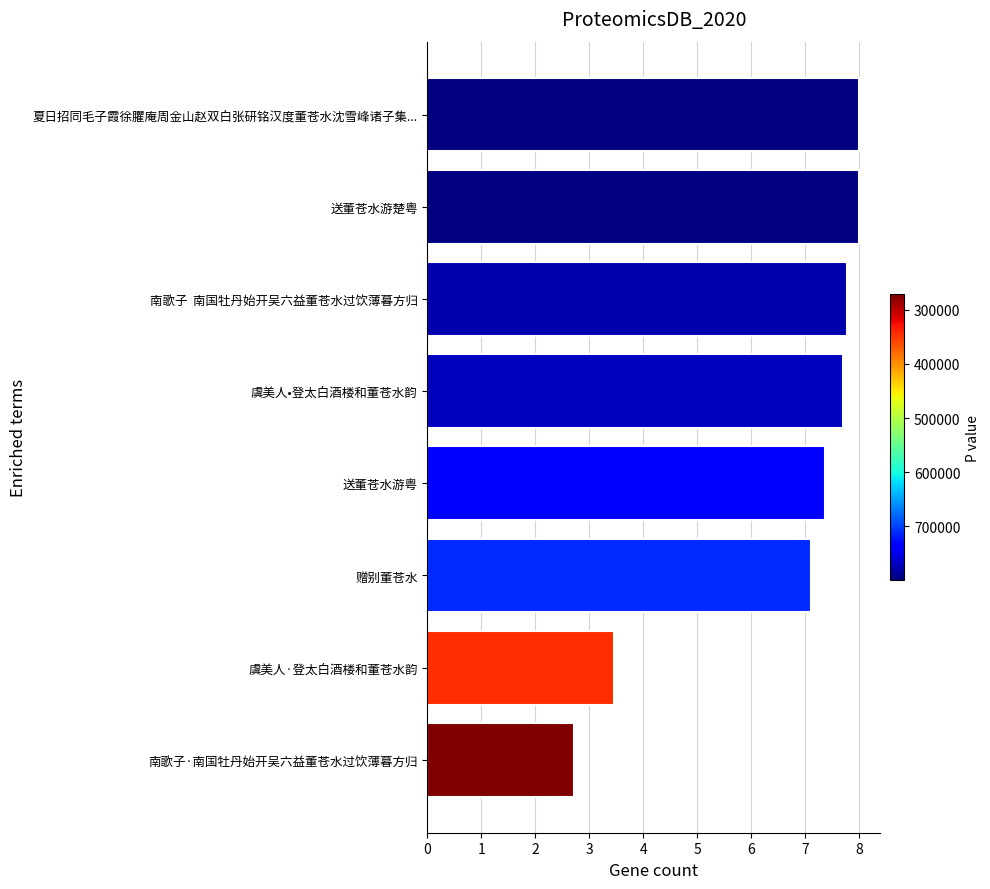

At which label is the value closest to 5?

虞美人·登太白酒楼和董苍水韵